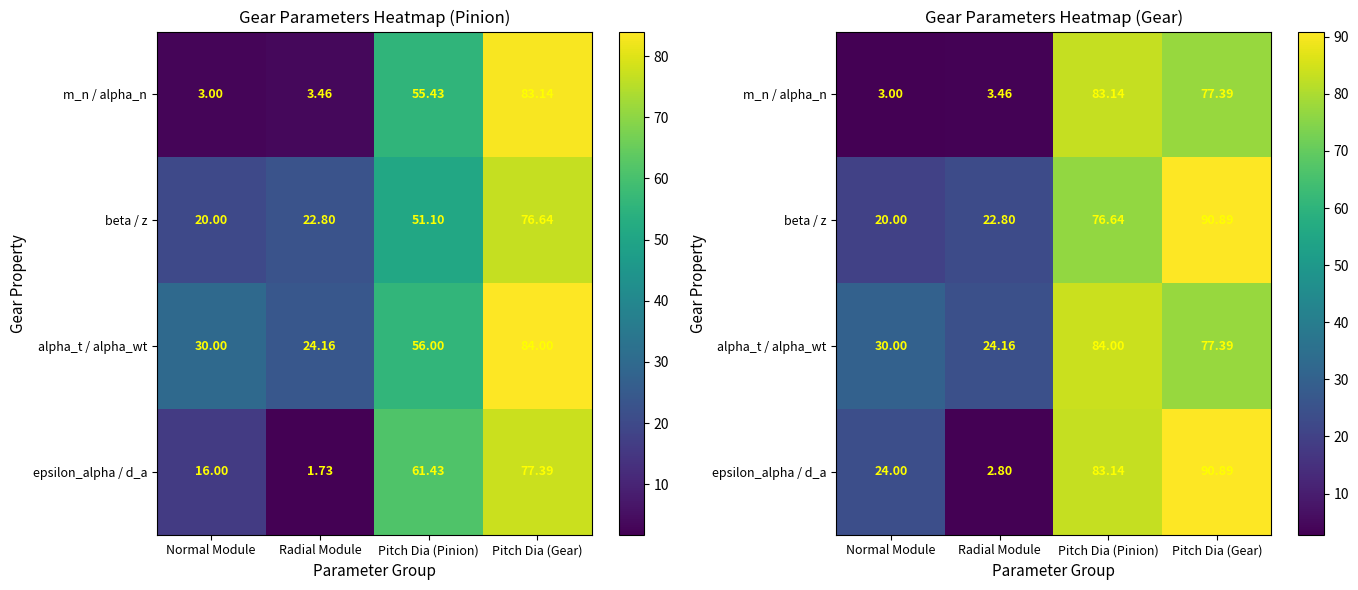

How many data points in beta / z are less than 76?

2